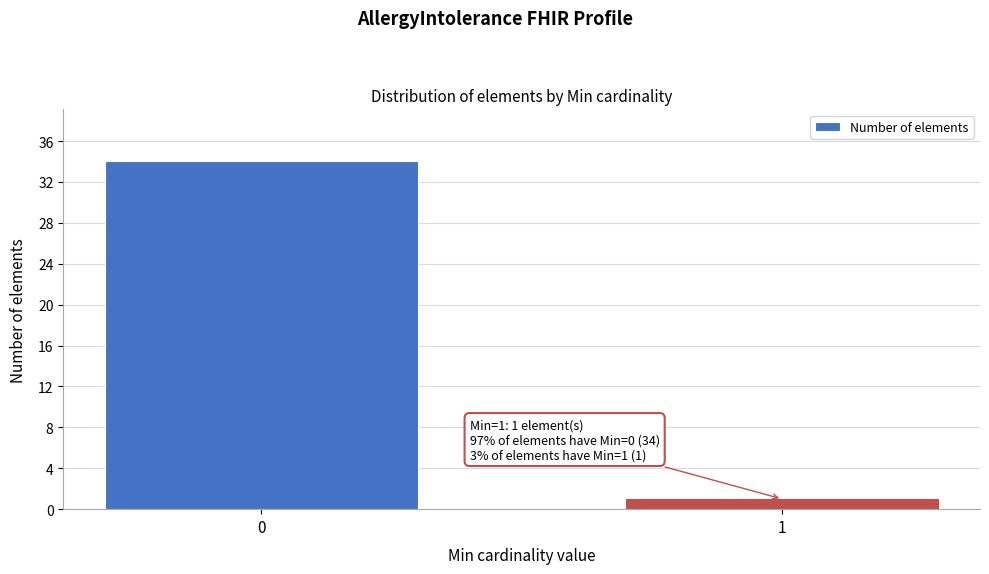

Reading left to right, list all the values displayed in this chart.

0=34	1=1